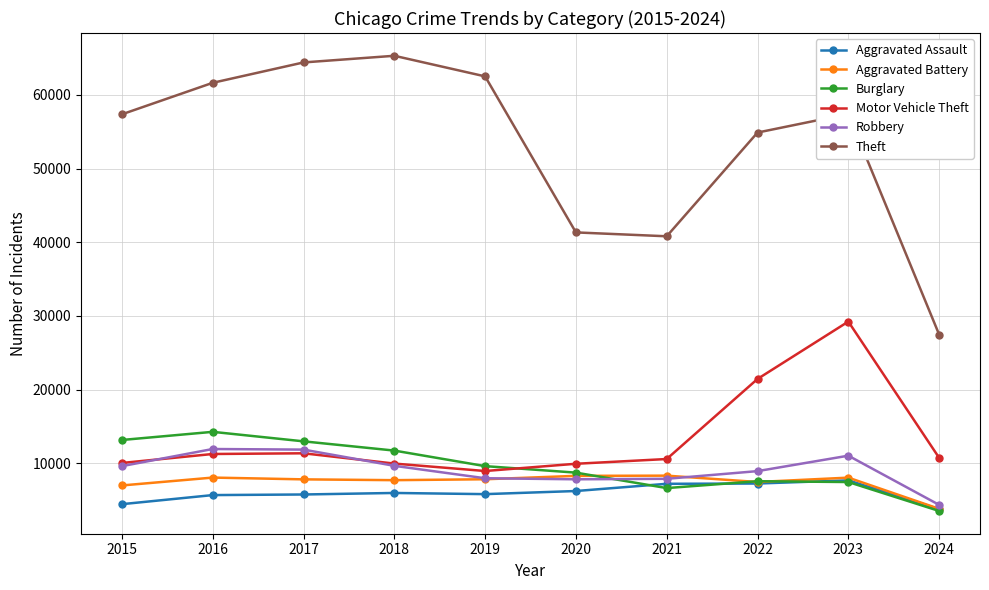

True or false: Motor Vehicle Theft and Theft cross at least once.

False